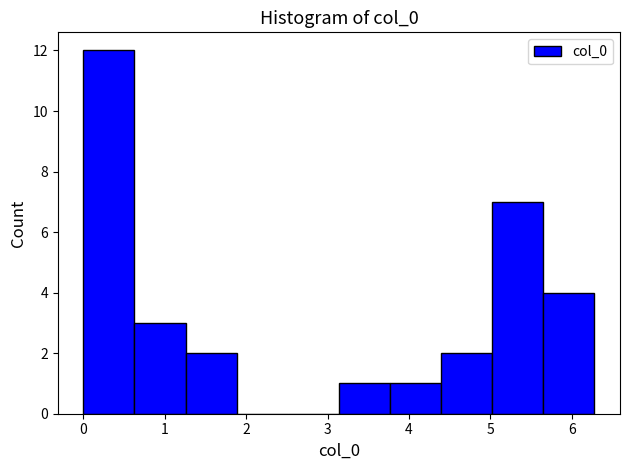

Reading left to right, transcribe this chart: for each bar, give the range it covers on the x-axis and its height. Neither the bar edges nor the heights are printed on the chart, so give them approximately, as read against the axes.

0.0 to 0.6: 12
0.6 to 1.3: 3
1.3 to 1.9: 2
1.9 to 2.5: 0
2.5 to 3.1: 0
3.1 to 3.8: 1
3.8 to 4.4: 1
4.4 to 5.0: 2
5.0 to 5.6: 7
5.6 to 6.3: 4